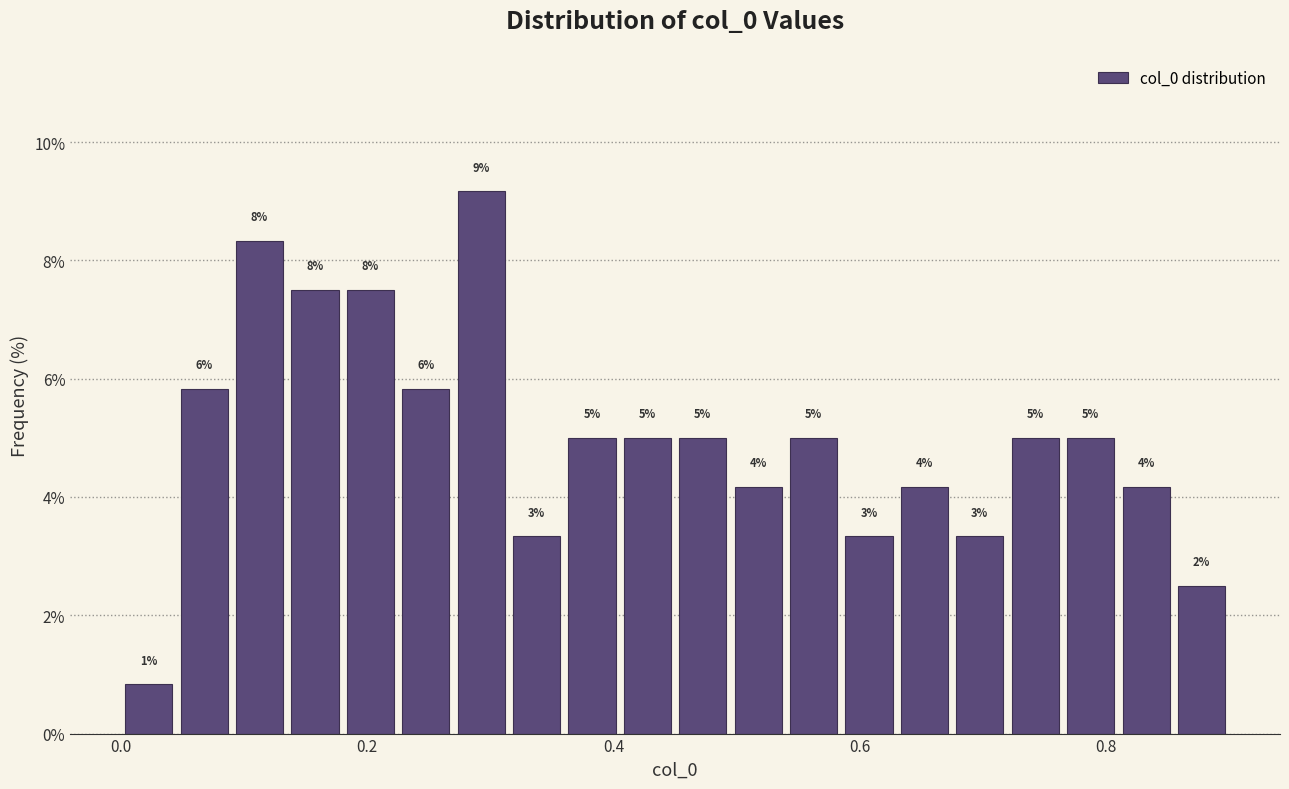

Read against the x-axis, roughly where is the centre of the tallest bar?

0.30